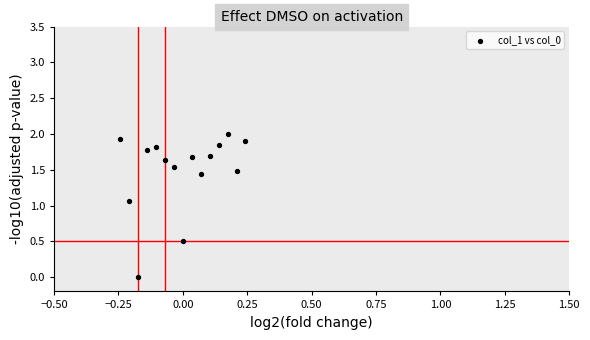

What is the range of X values (max minus min)?

0.5